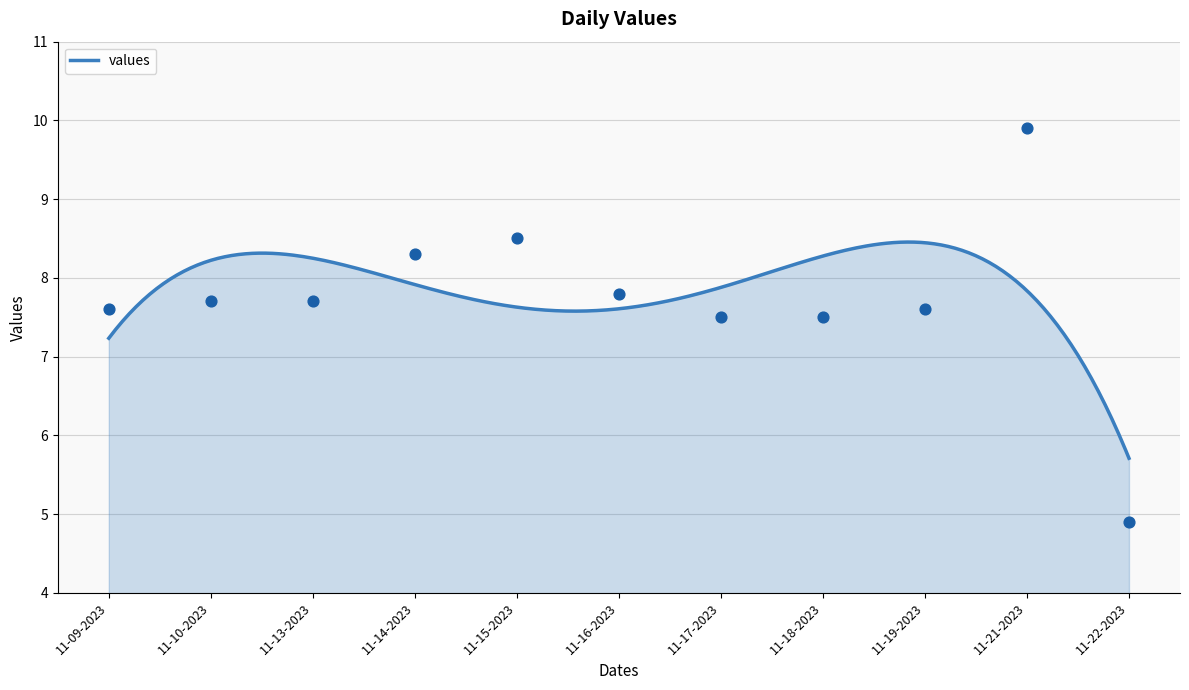

Approximately how many times larger is the value at 11-18-2023 compared to 11-17-2023?

1.0